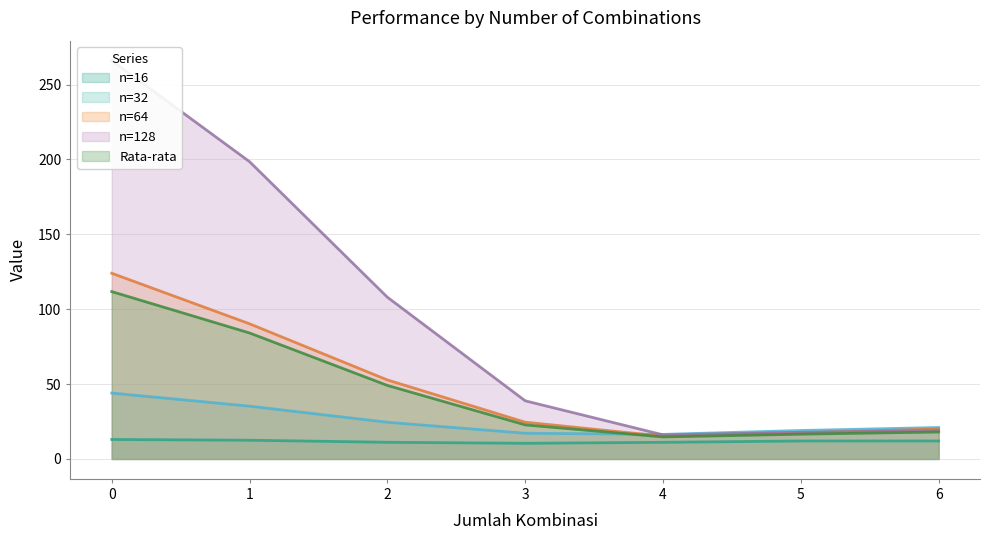

The value of n=64 at 3 is 24.5. True or false?

True